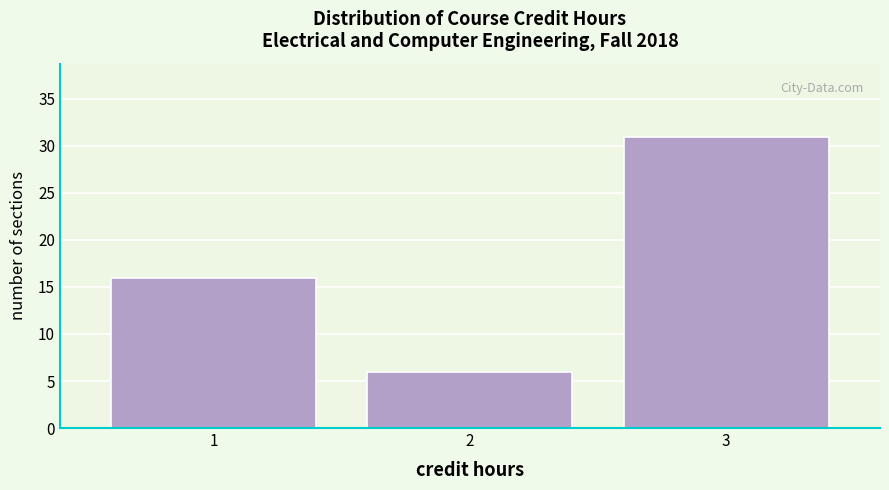

Reading left to right, transcribe this chart: for each bar, give the range it covers on the x-axis and its height. The values are not printed on the chart, so give them approximately, as read against the axis.

0.5 to 1.5: 16
1.5 to 2.5: 6
2.5 to 3.5: 31